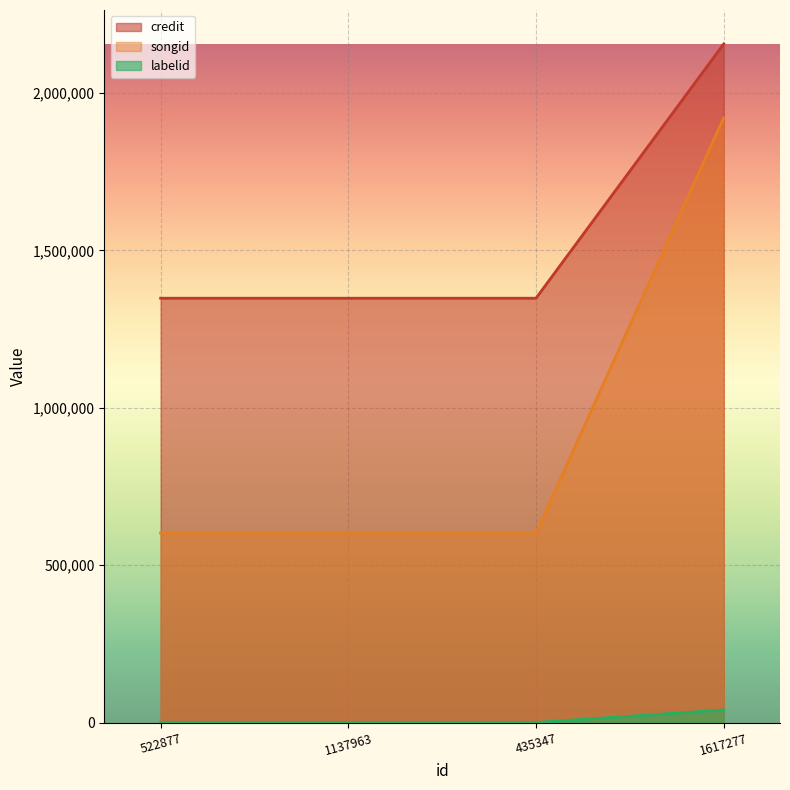

How many lines are shown in the chart?

3